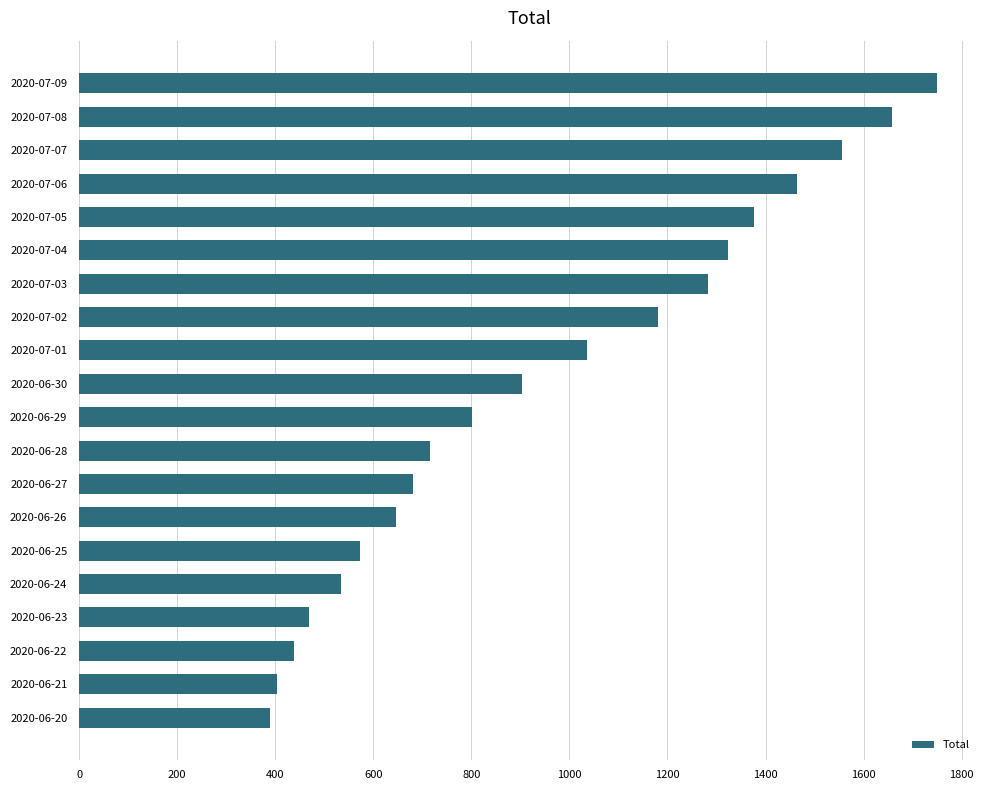

The value at 2020-06-22 is 772. True or false?

False